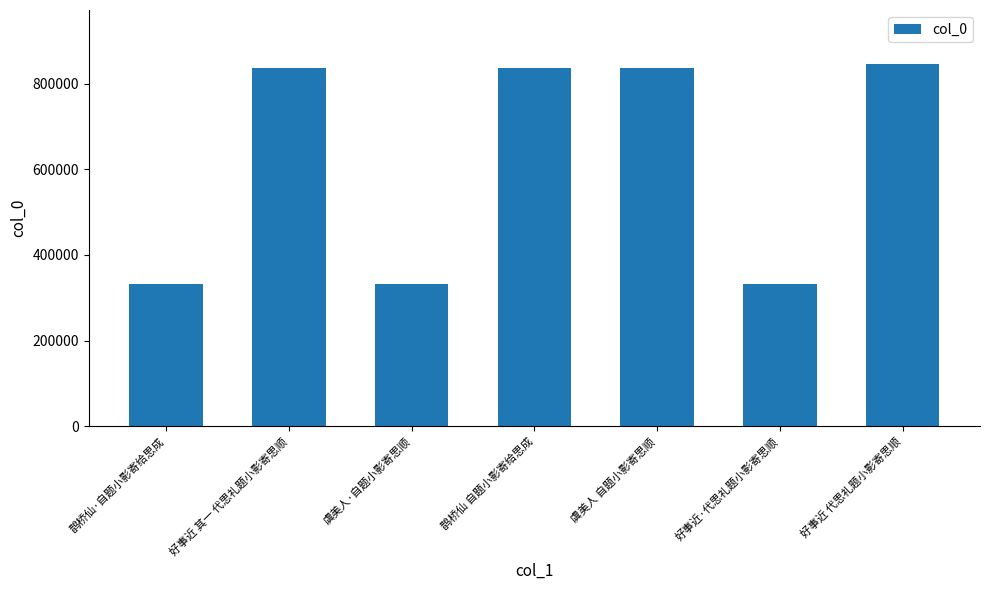

How many bars are there in total?

7